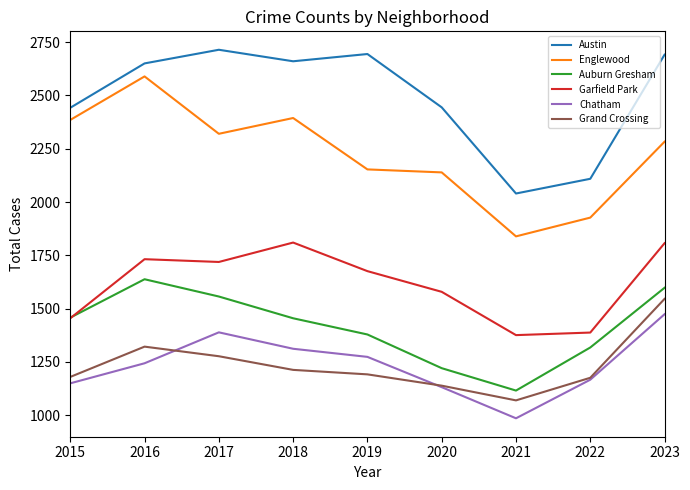

Which series has the largest total across all categories?

Austin